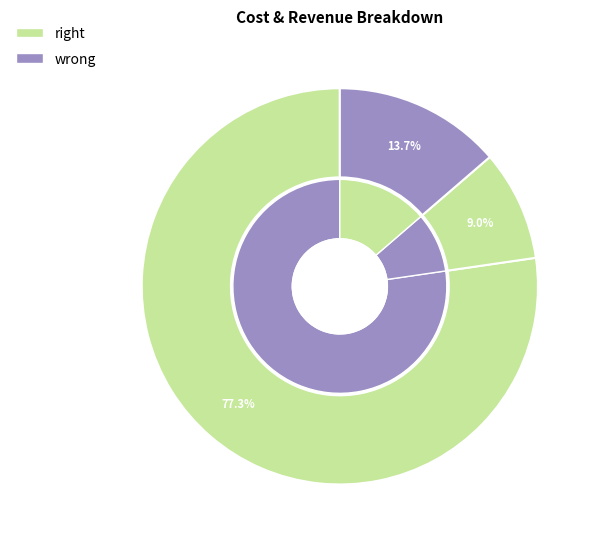

The Total Revenues slice represents 67% of the pie. True or false?

False